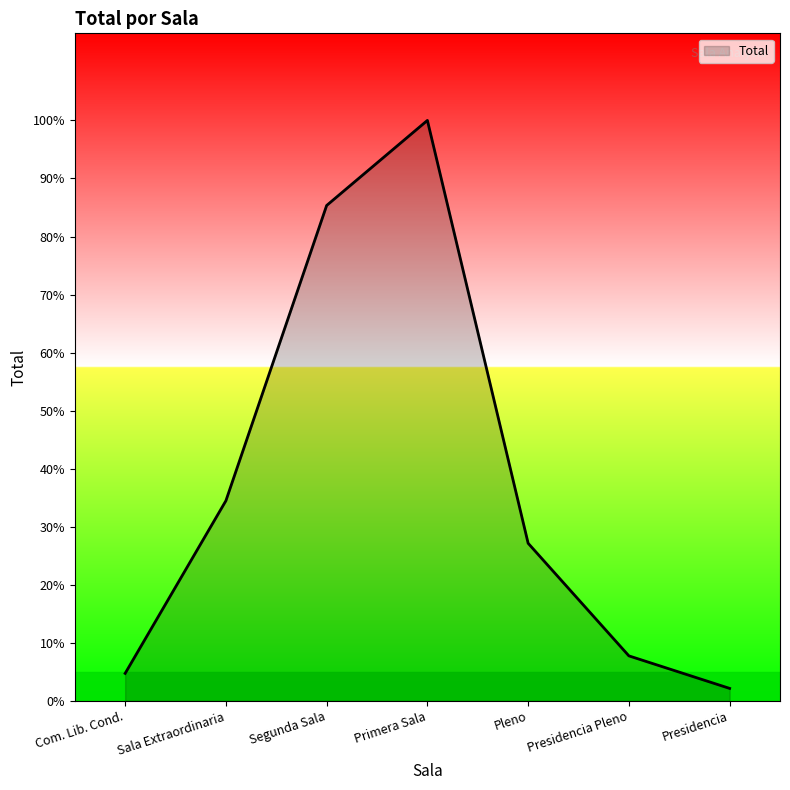

List the labels in order of value, smallest first.

Presidencia, Com. Lib. Cond., Presidencia Pleno, Pleno, Sala Extraordinaria, Segunda Sala, Primera Sala